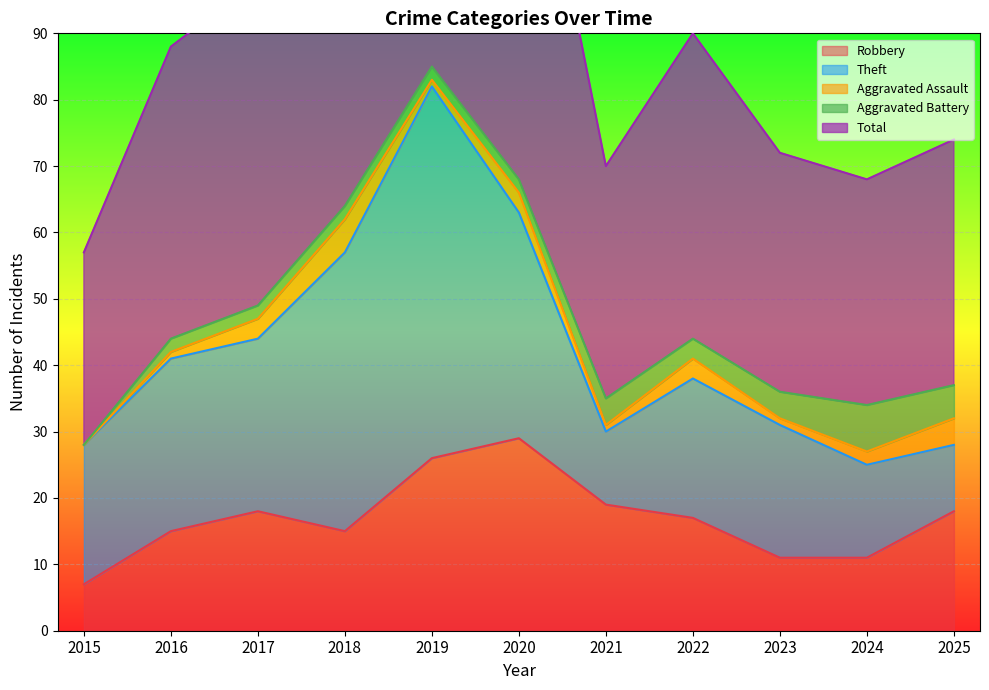

Where is Robbery nearest to the value 18?

2017